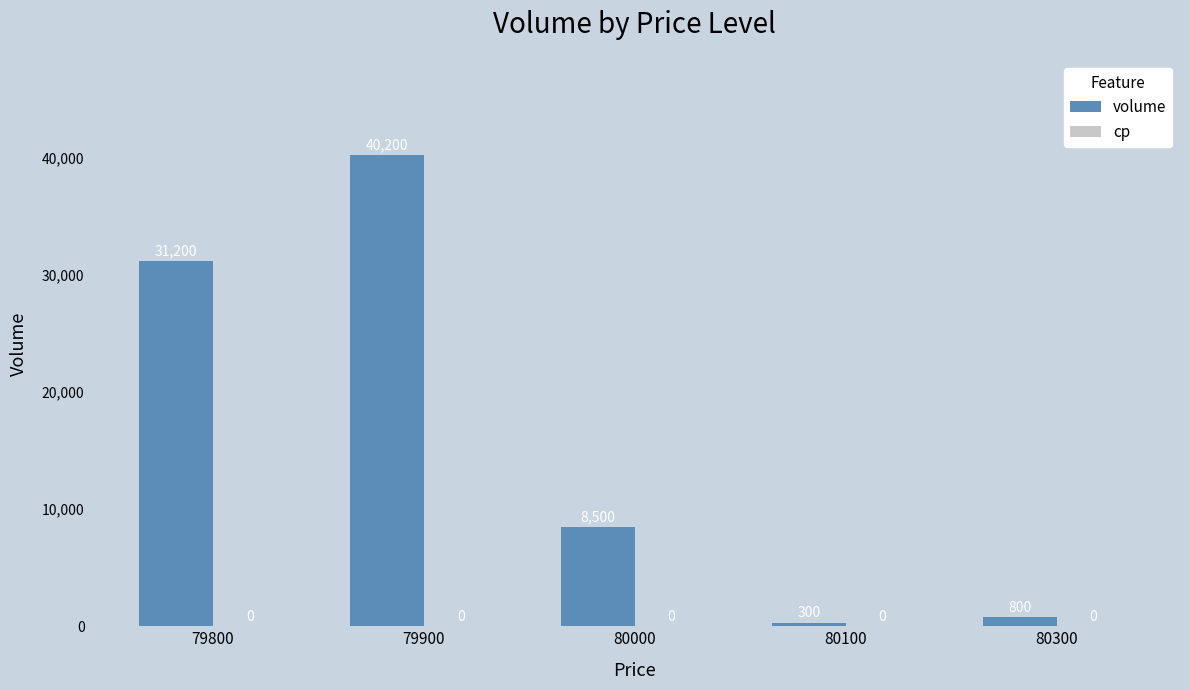

Reading left to right, what are all the values shown in this chart?

79800=31200	79900=40200	80000=8500	80100=300	80300=800